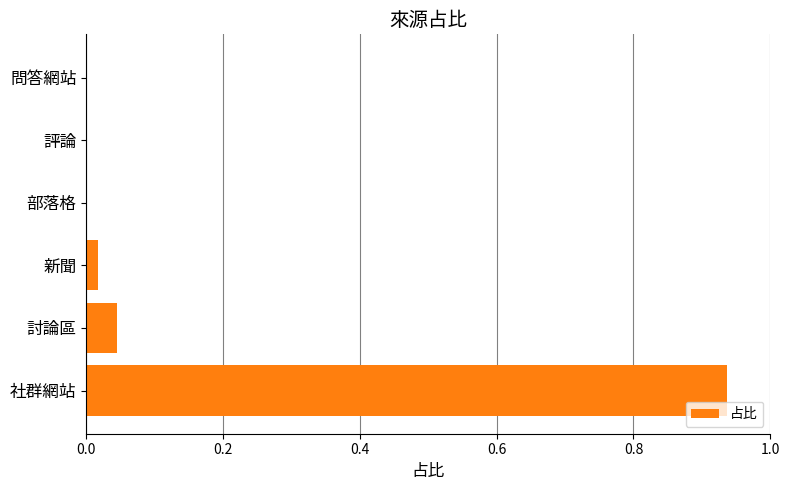

Count the number of data series in this chart.

1